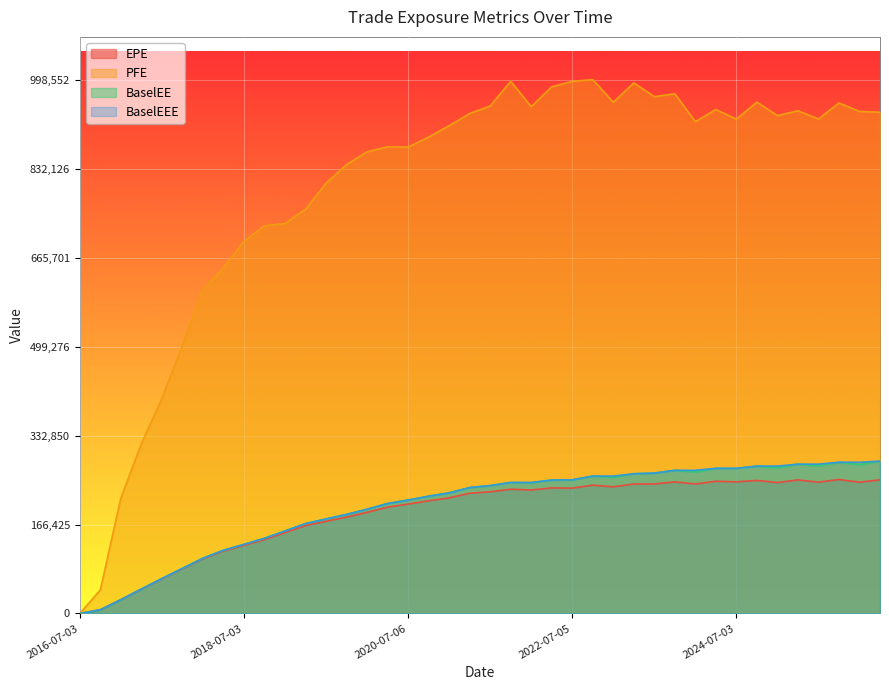

What is the difference between the highest and lowest values at 2016-10-03?

37127.5